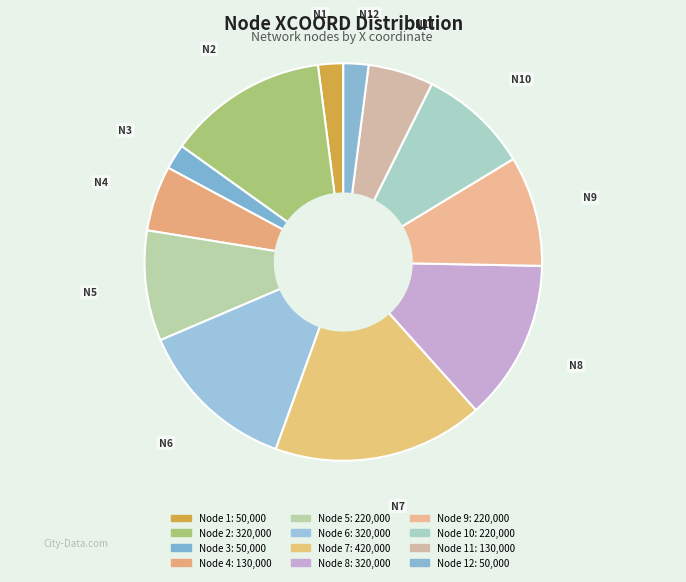

Which category has the biggest portion of the pie?

Node 7